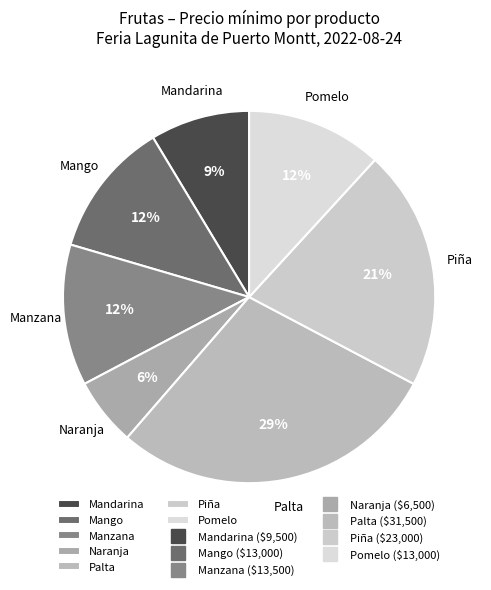

To the nearest percent, what is the combined percentage of Naranja and Pomelo?

18%